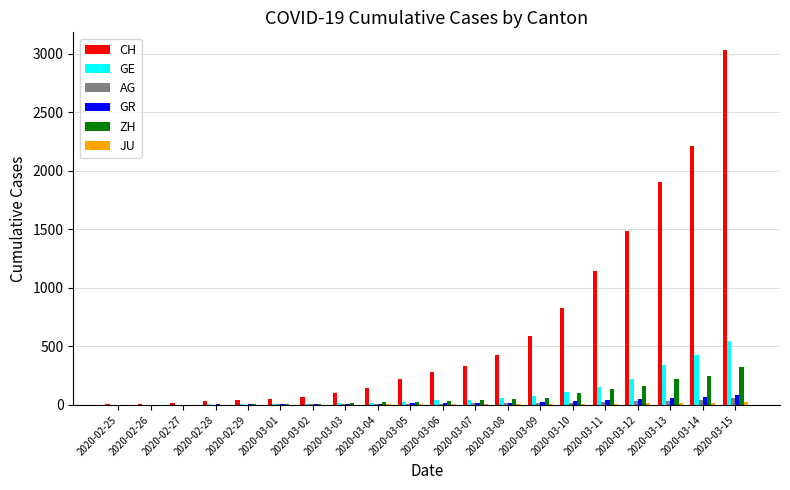

What is the sum of all GR values?

479